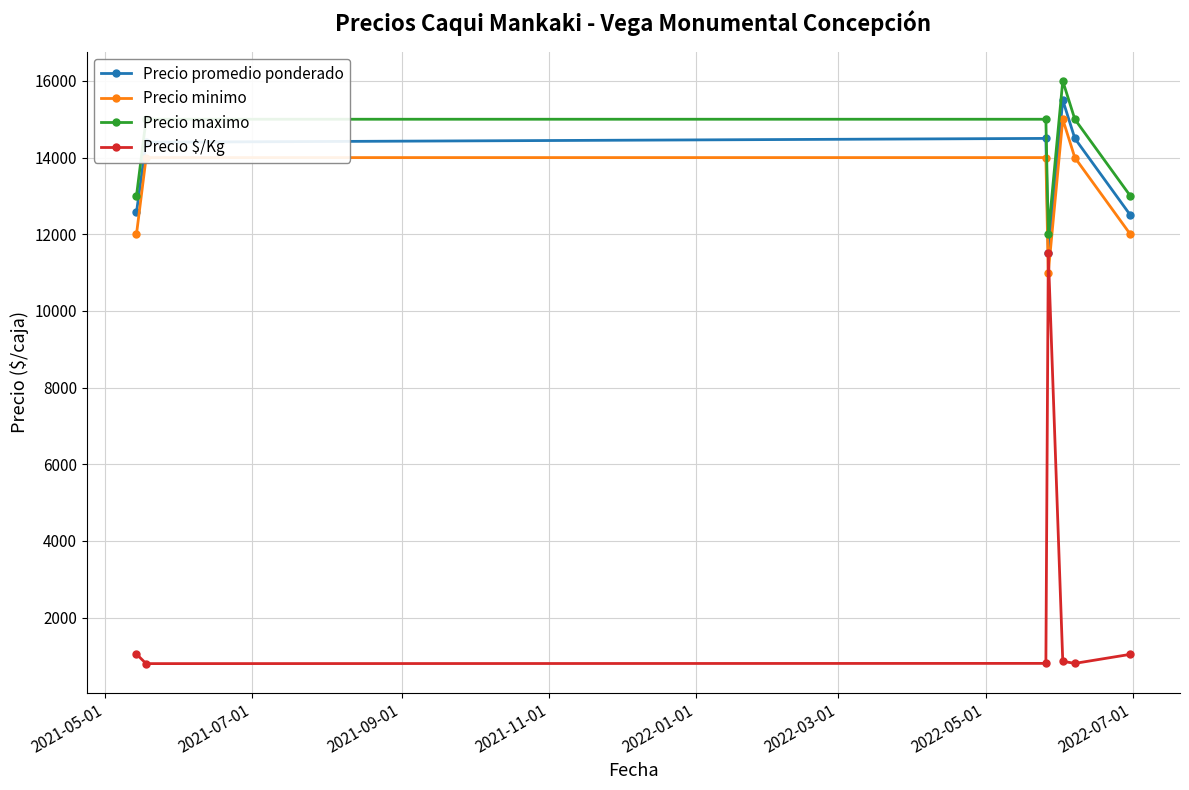

In Precio $/Kg, how many points are lower than both neighbors (excluding endpoints)?

2